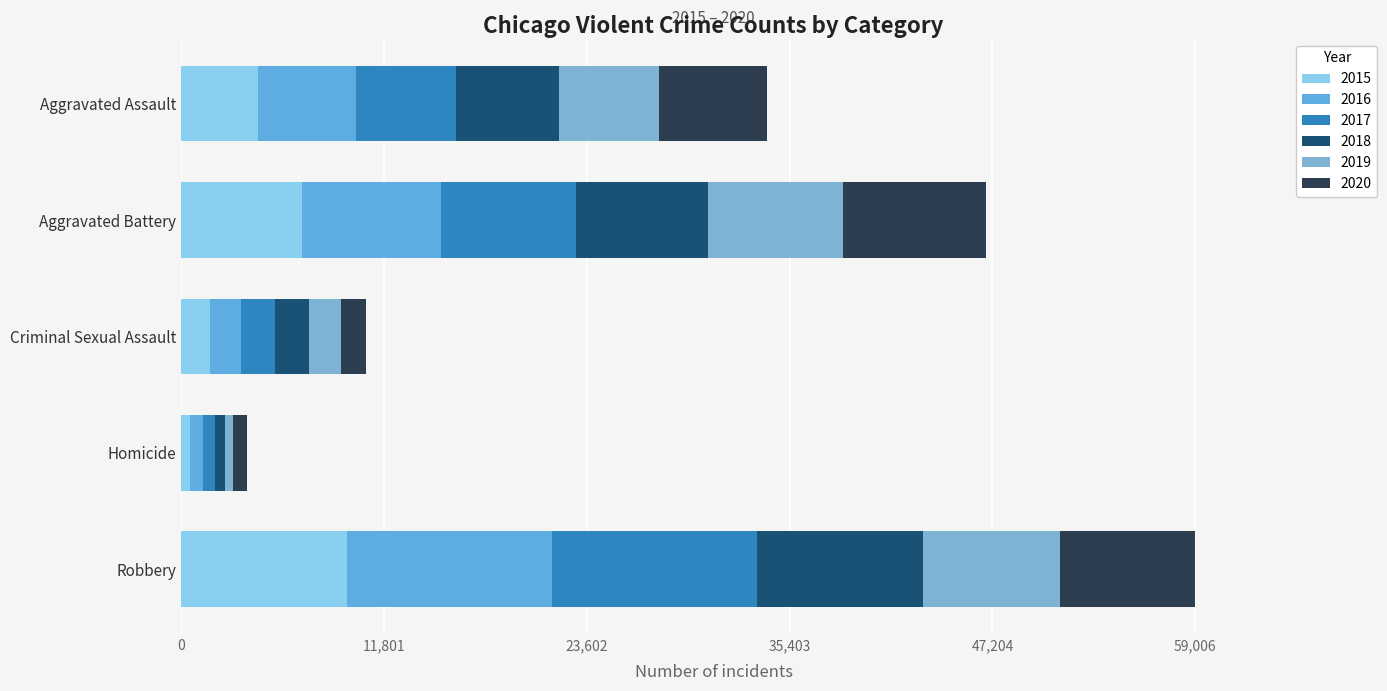

How many data points does each series have?

5